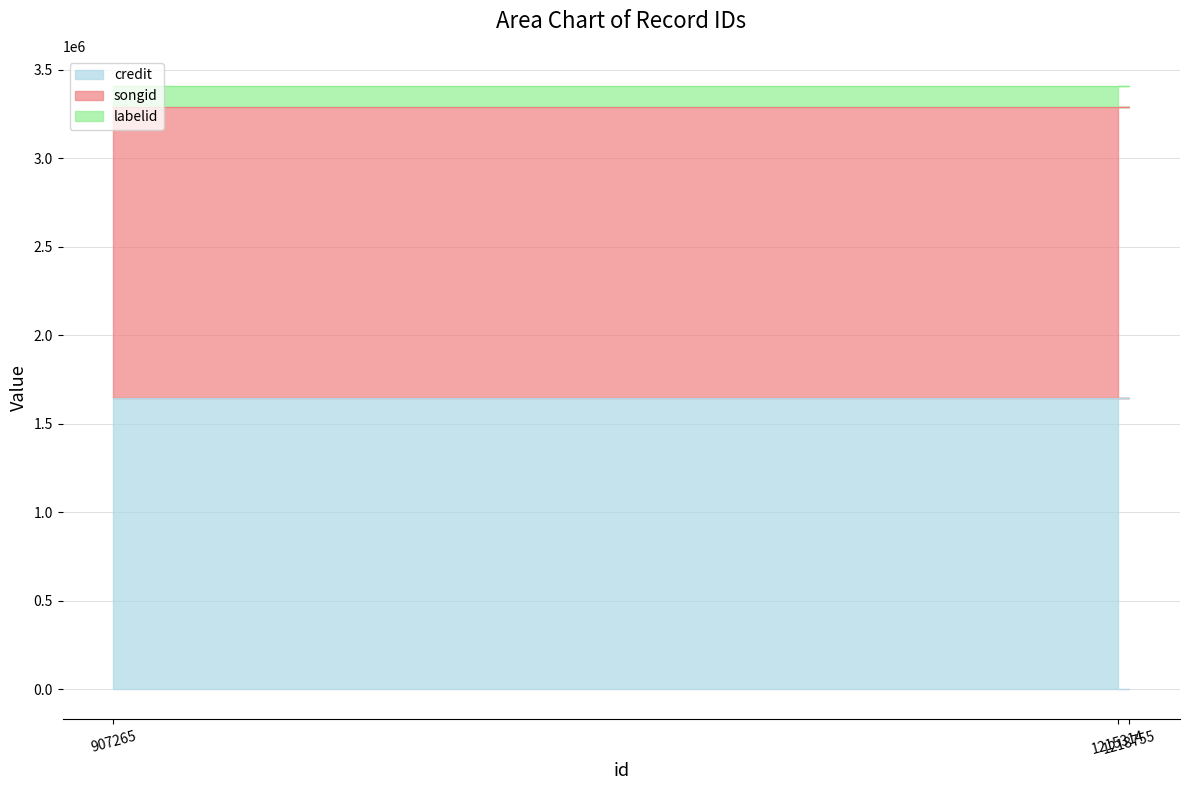

What is the difference between the highest and lowest values at 907265?

1530663